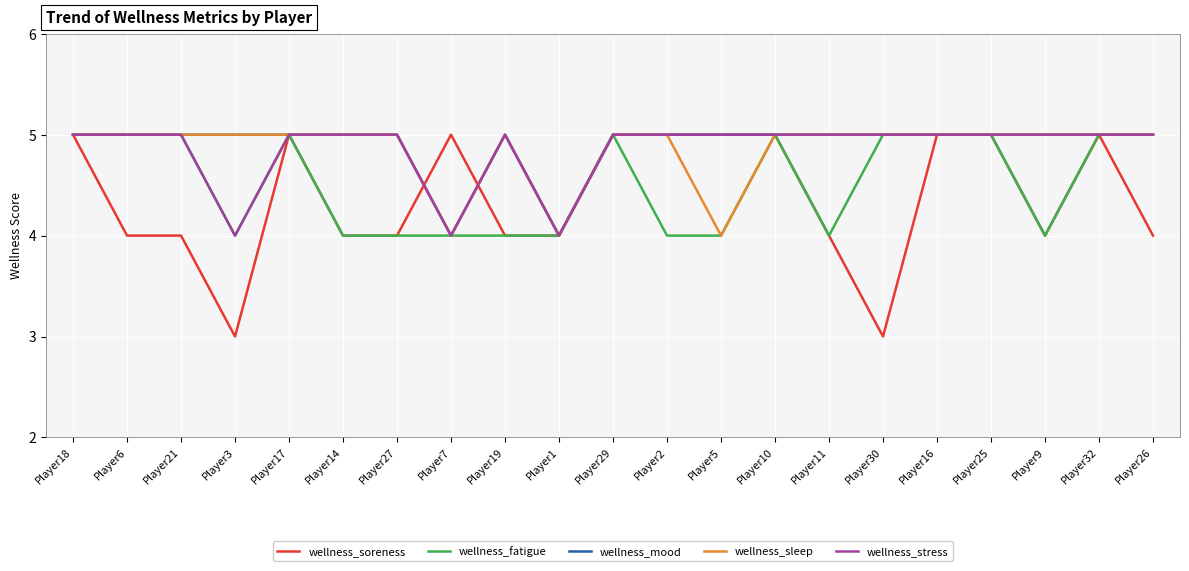

Reading left to right, transcribe all the data shown in this chart.

wellness_soreness: 5	4	4	3	5	4	4	5	4	4	5	5	5	5	4	3	5	5	4	5	4
wellness_fatigue: 5	5	5	4	5	4	4	4	4	4	5	4	4	5	4	5	5	5	4	5	5
wellness_mood: 5	5	5	5	5	5	5	4	5	4	5	5	5	5	5	5	5	5	5	5	5
wellness_sleep: 5	5	5	5	5	5	5	4	5	4	5	5	4	5	5	5	5	5	5	5	5
wellness_stress: 5	5	5	4	5	5	5	4	5	4	5	5	5	5	5	5	5	5	5	5	5